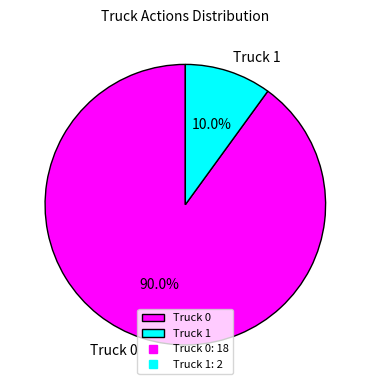

Count the number of slices in the pie.

2